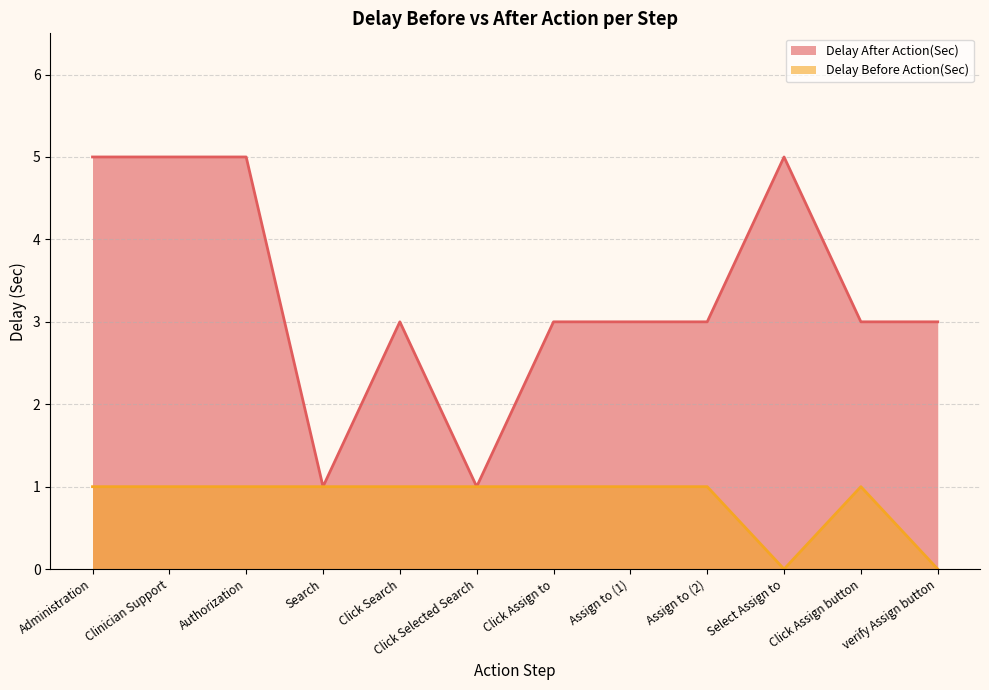

True or false: Delay Before Action(Sec) and Delay After Action(Sec) cross at least once.

False